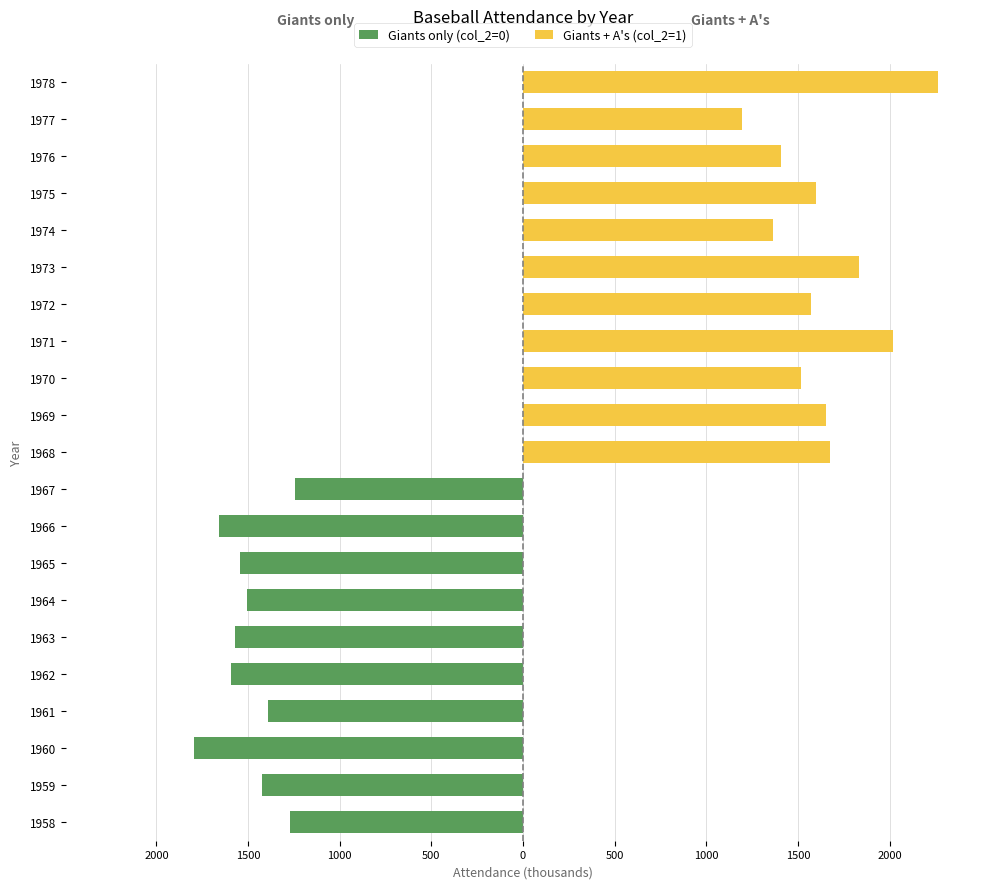

The Giants + A's (col_2=1) series shows 1196 at 1977. True or false?

True